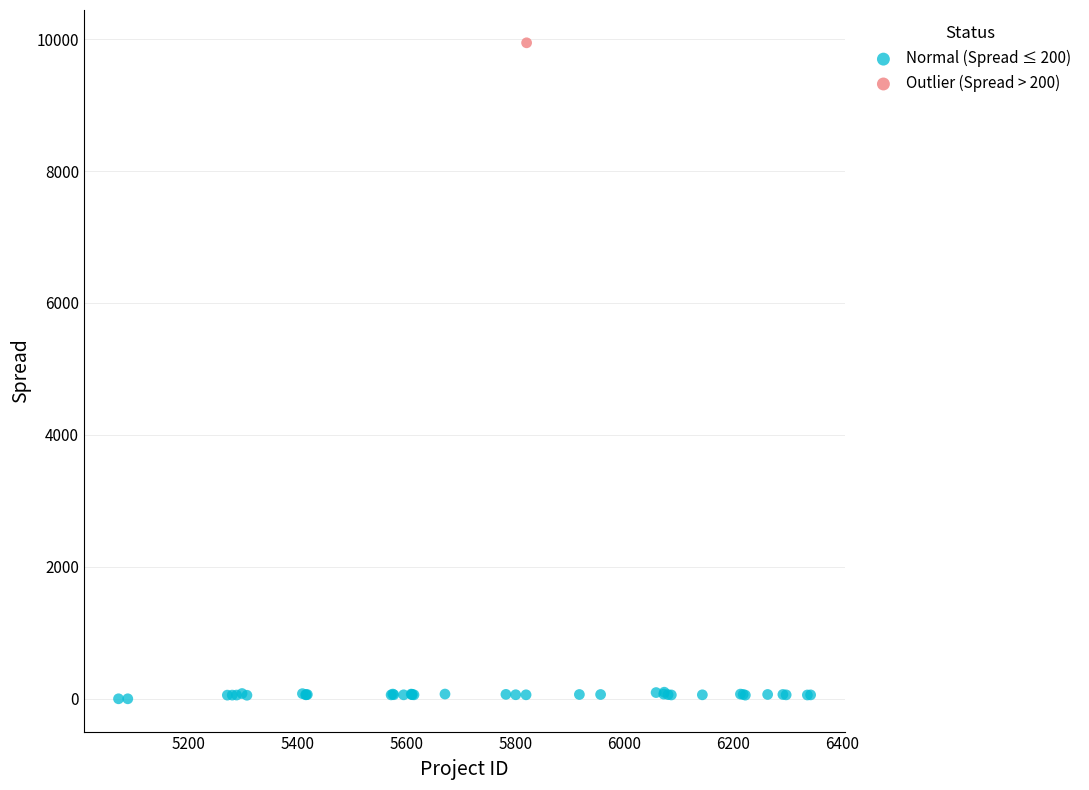

What are all the series names shown in the legend?

Normal (Spread ≤ 200), Outlier (Spread > 200)